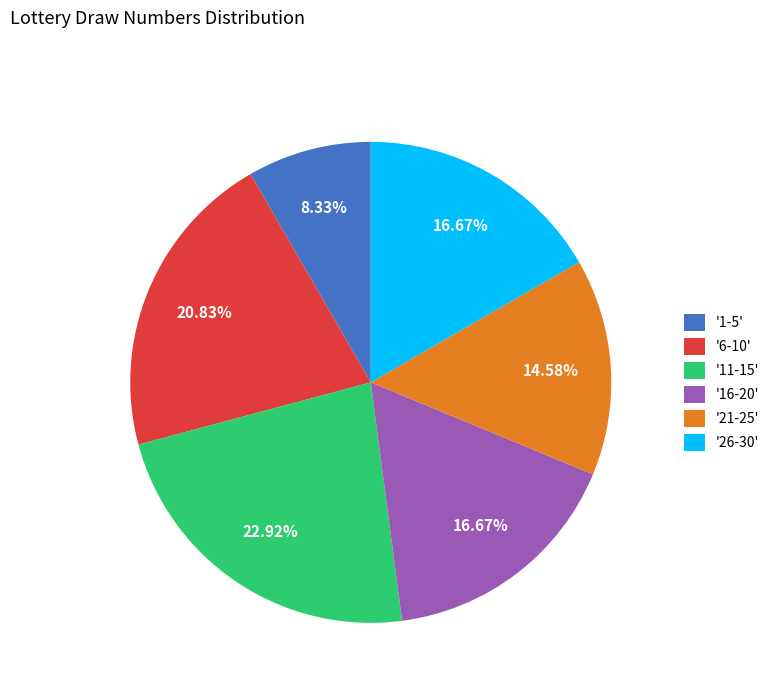

Does '1-5' account for over 50% of the chart?

No